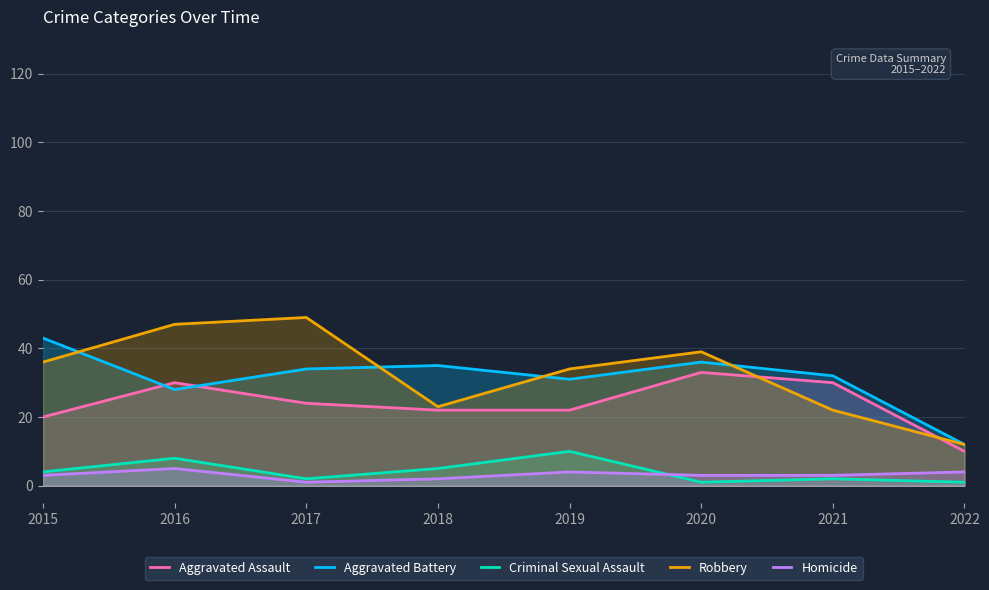

Between 2015 and 2017, which series saw the biggest shift?

Robbery